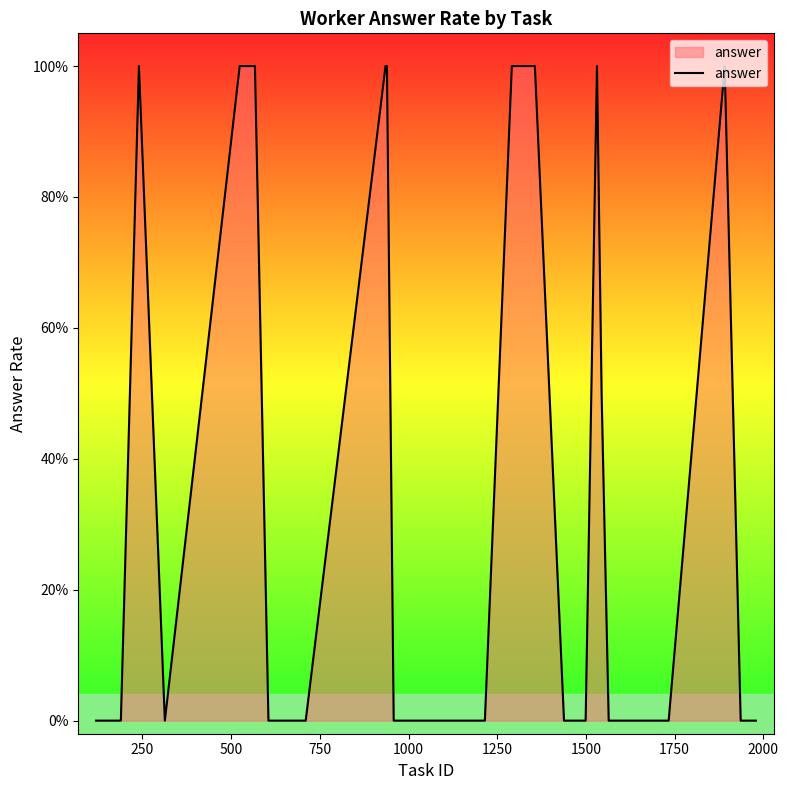

Is this an area chart (filled region under the line)?

Yes